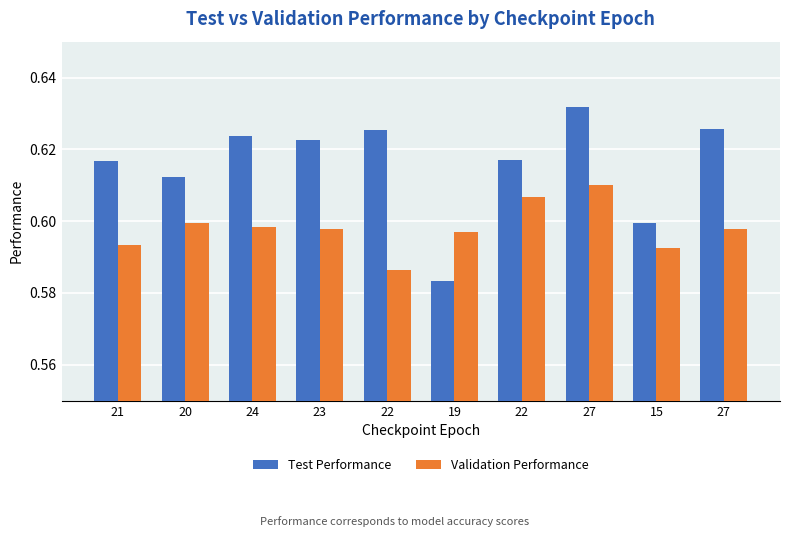

Does the chart contain stacked bars?

No